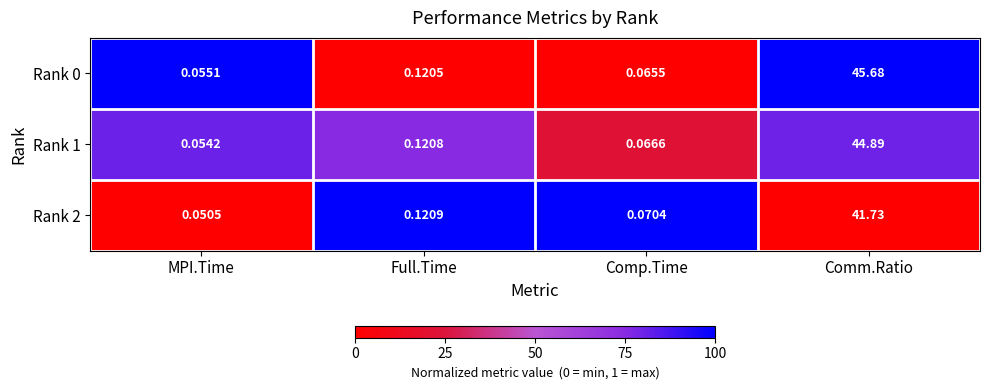

At which category does the chart reach its minimum across all series?

MPI.Time